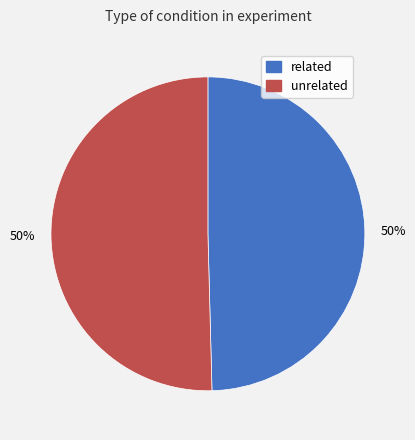

Is the sum of unrelated and related greater than half?

Yes